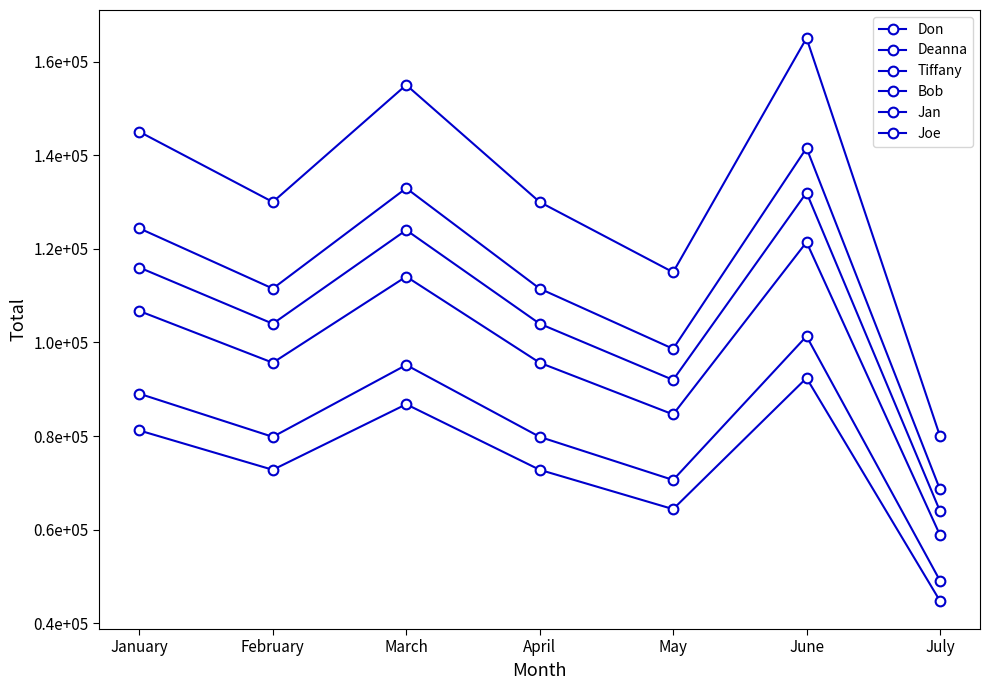

True or false: Bob and Deanna cross at least once.

False